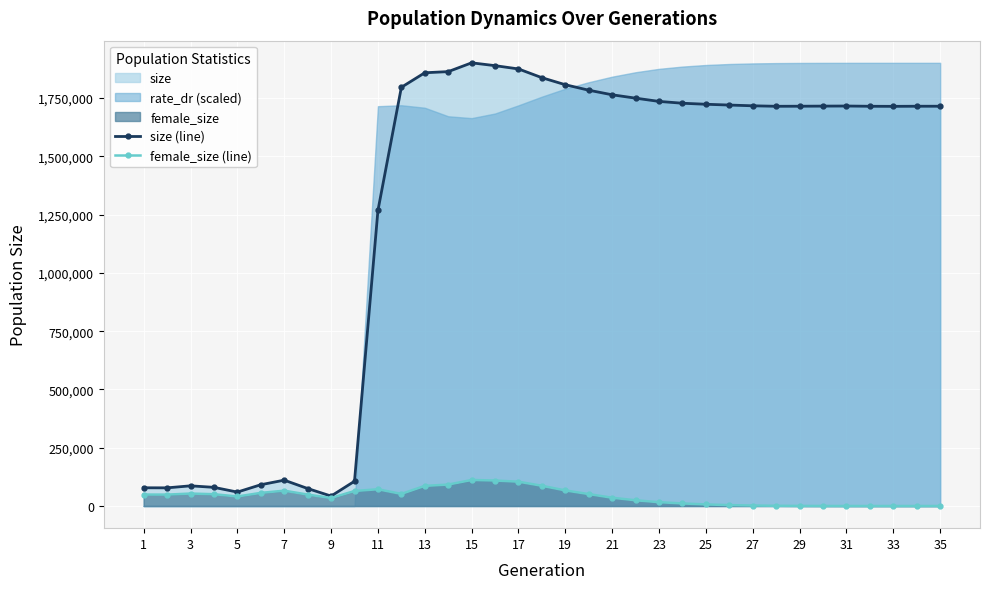

What is the maximum value for size (line)?

1900848